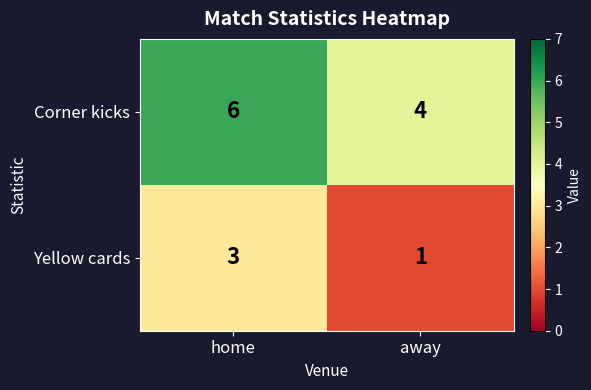

What is the sum of all Yellow cards values?

4